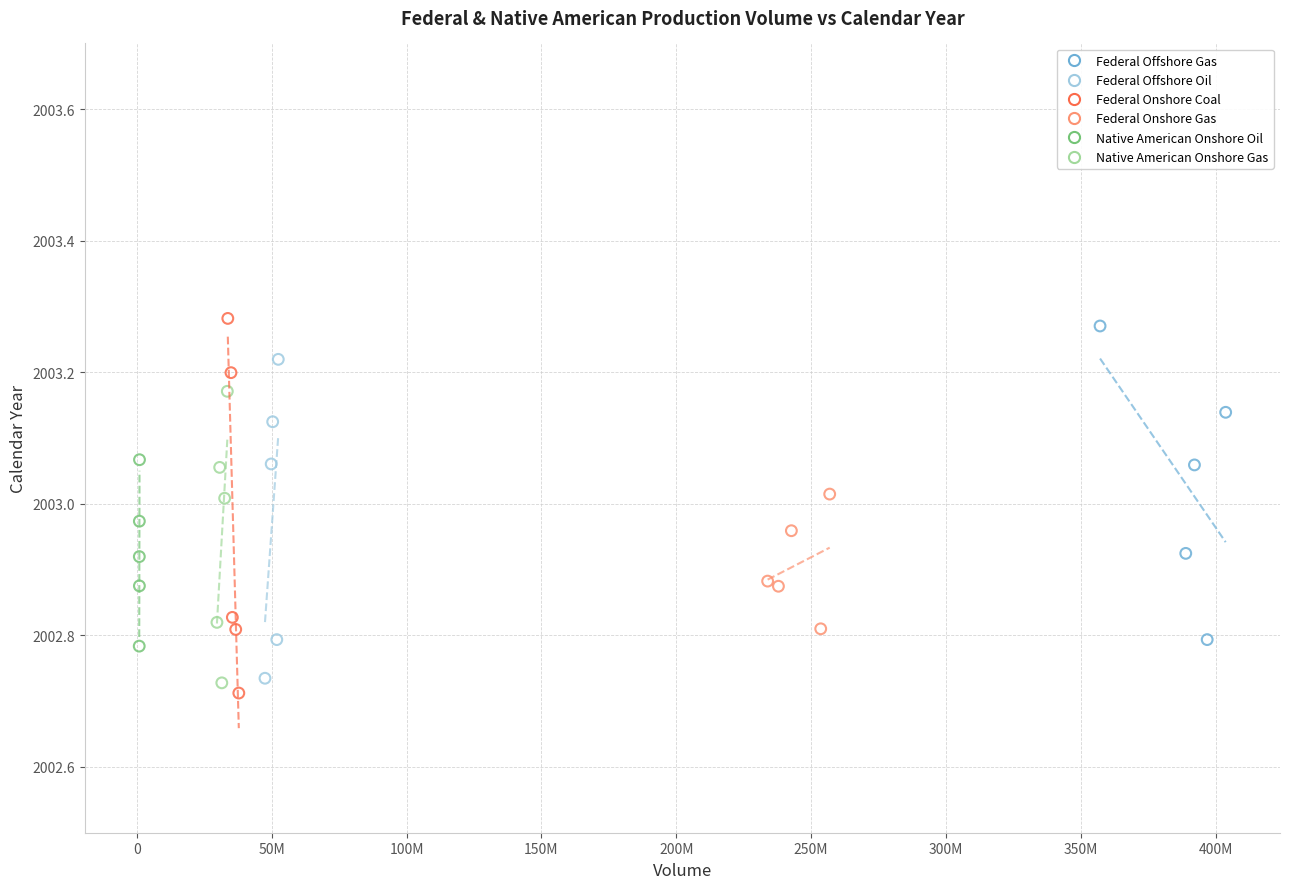

What are all the series names shown in the legend?

Federal Offshore Gas, Federal Offshore Oil, Federal Onshore Coal, Federal Onshore Gas, Native American Onshore Oil, Native American Onshore Gas